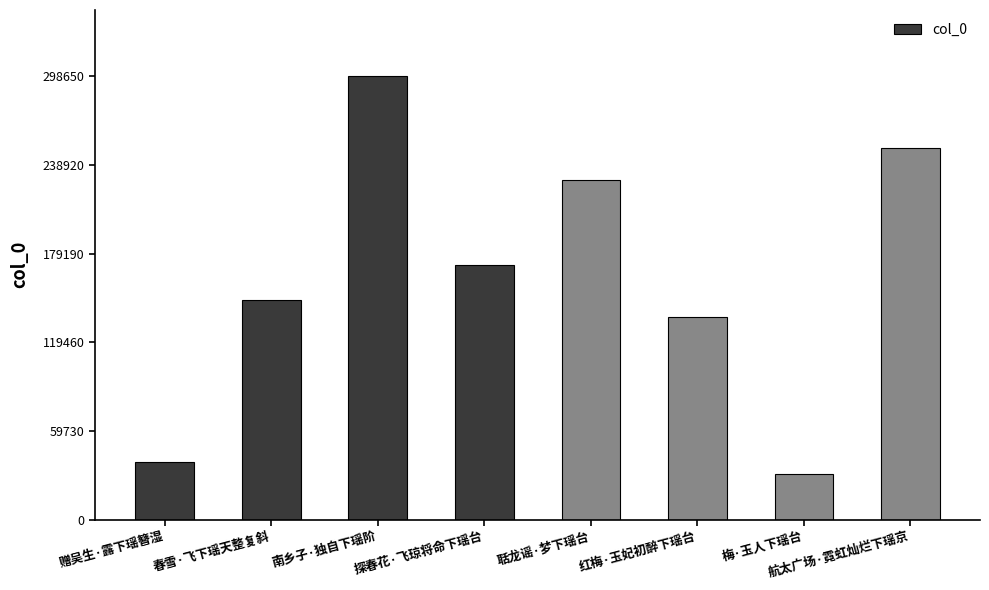

What position from the left is 梅·玉人下瑶台?

7